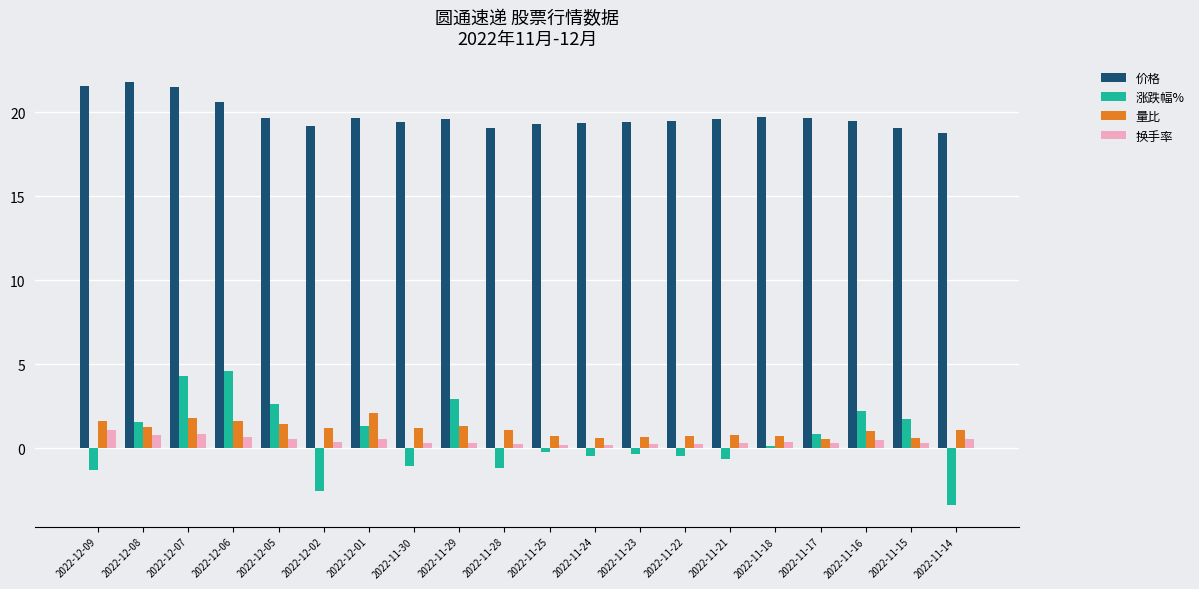

Is the value of 涨跌幅% at 2022-12-06 greater than the value of 量比 at 2022-11-16?

Yes